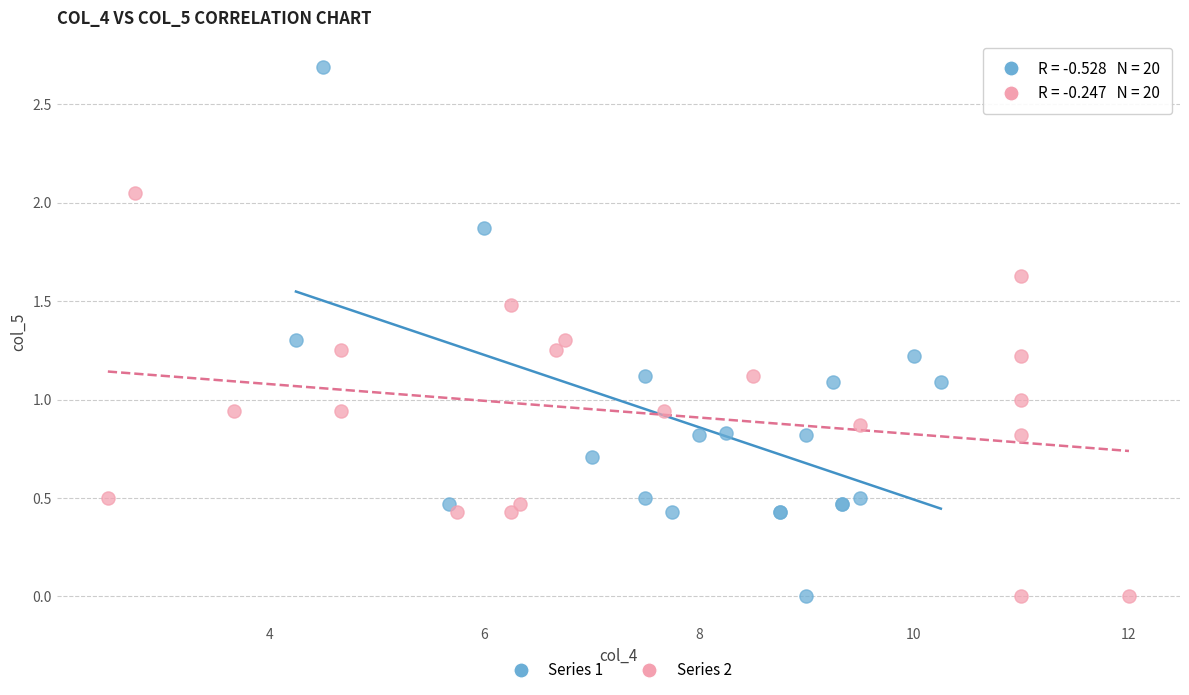

Which series has the widest spread of Y values?

Series 1